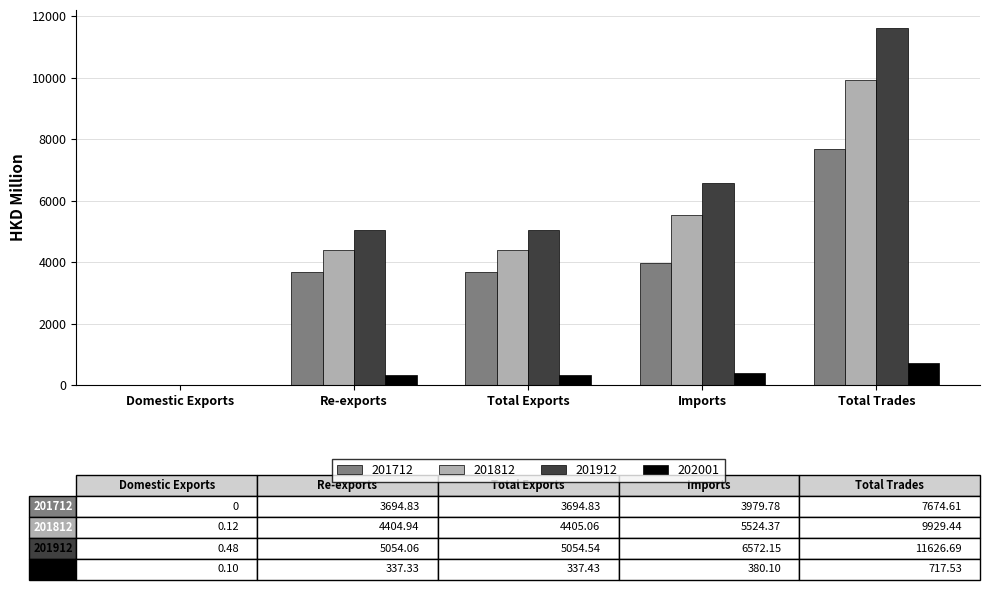

At which category is the sum across all series the highest?

Total Trades